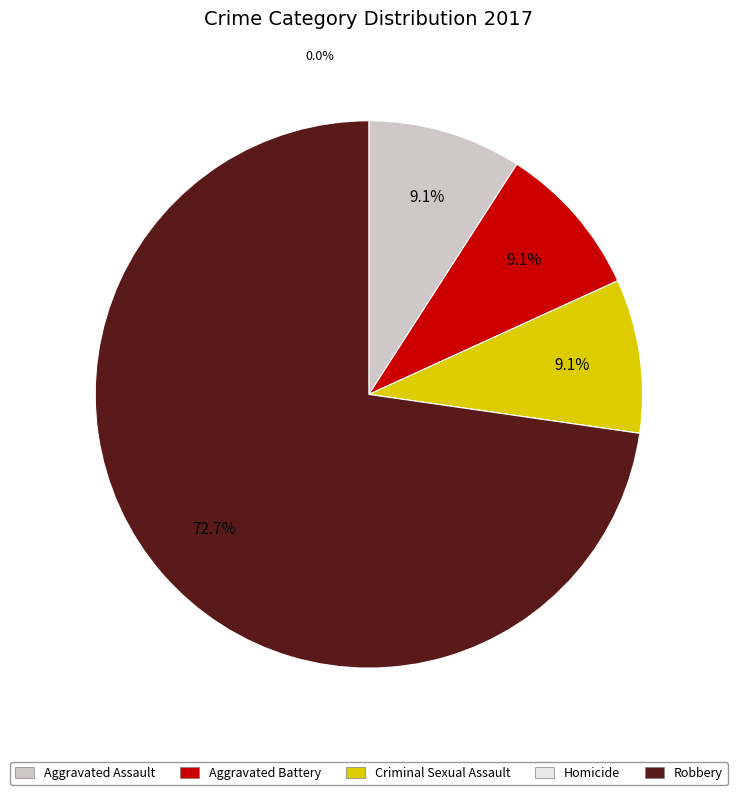

What is the largest slice in the pie chart?

Robbery